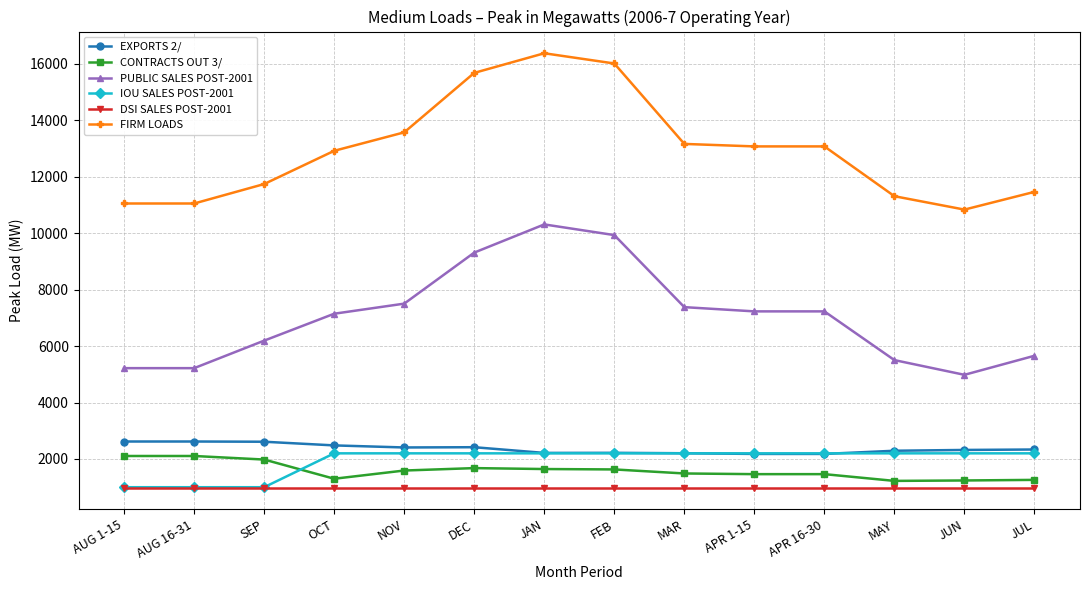

What is the label of the 9th point from the right?

DEC